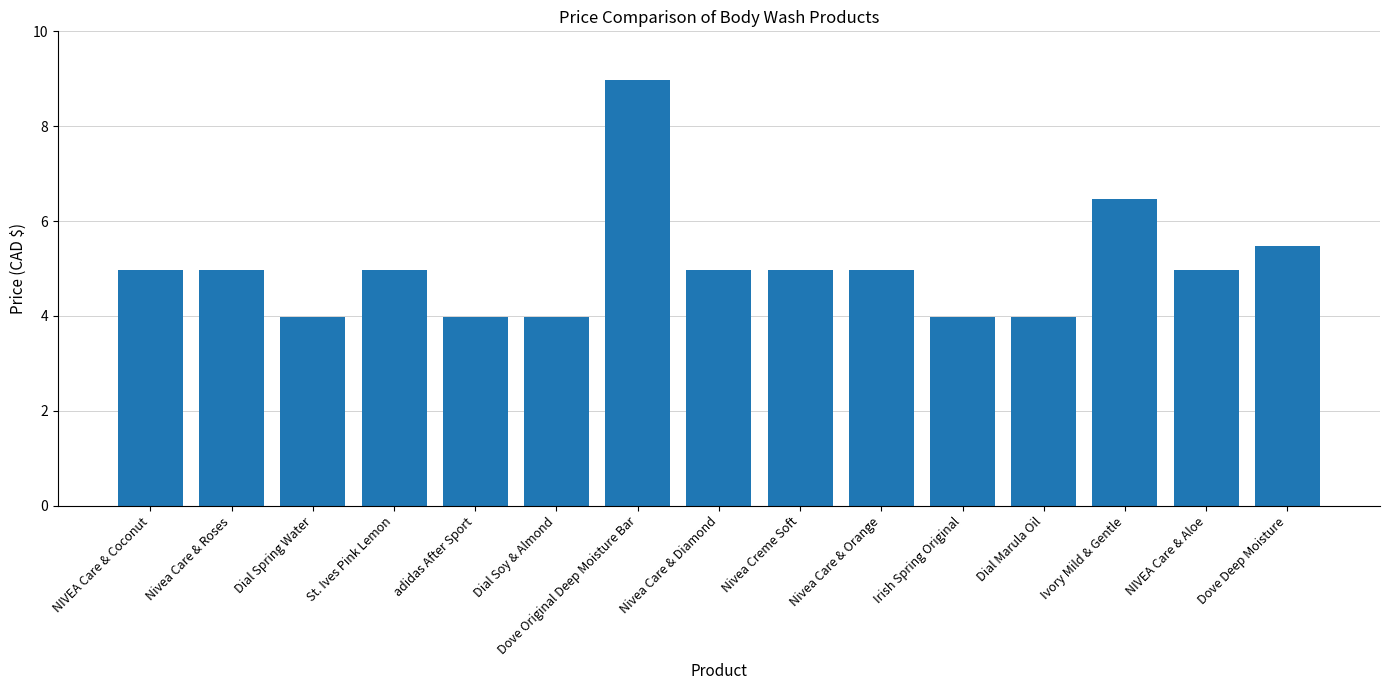

Count the number of categories in the chart.

15